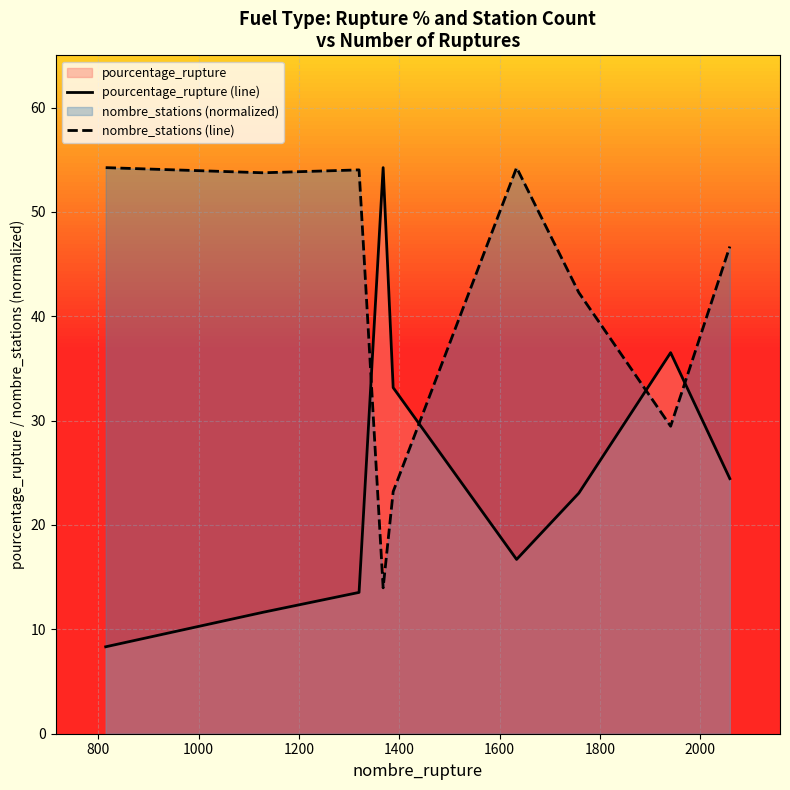

List the series in order of their overall mean, highest first.

nombre_stations (line), pourcentage_rupture (line)